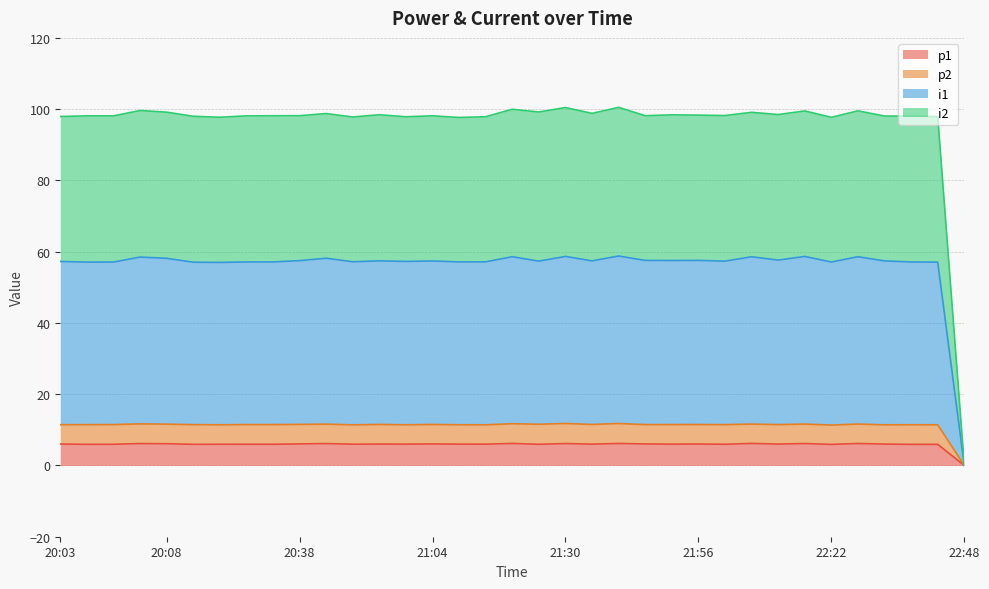

Does the chart display data point markers on the line(s)?

No